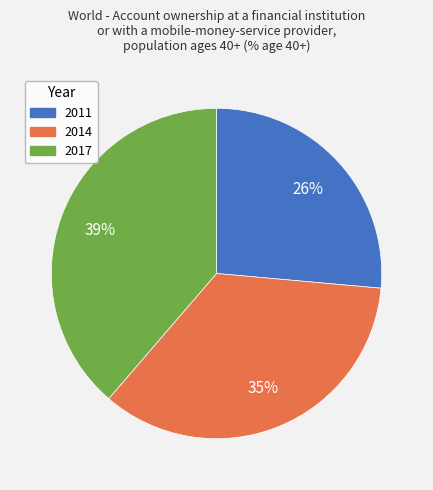

Which slice is the largest?

2017